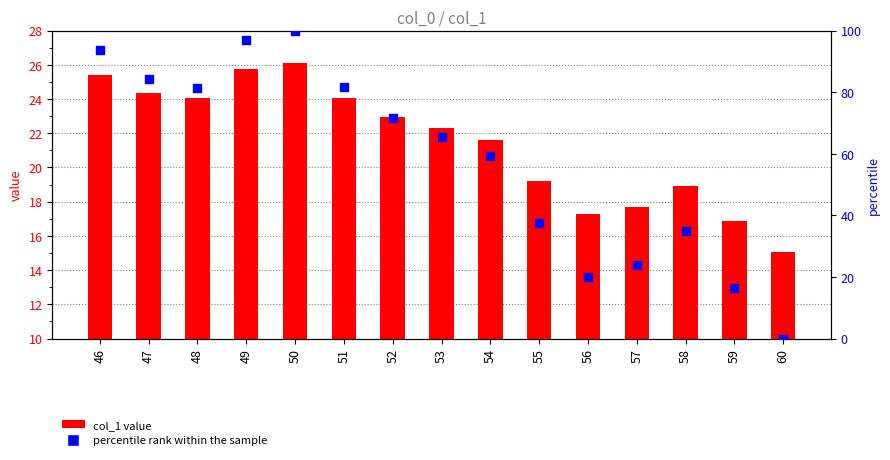

Is the value of percentile rank within the sample at 49 greater than the value of col_1 at 57?

Yes